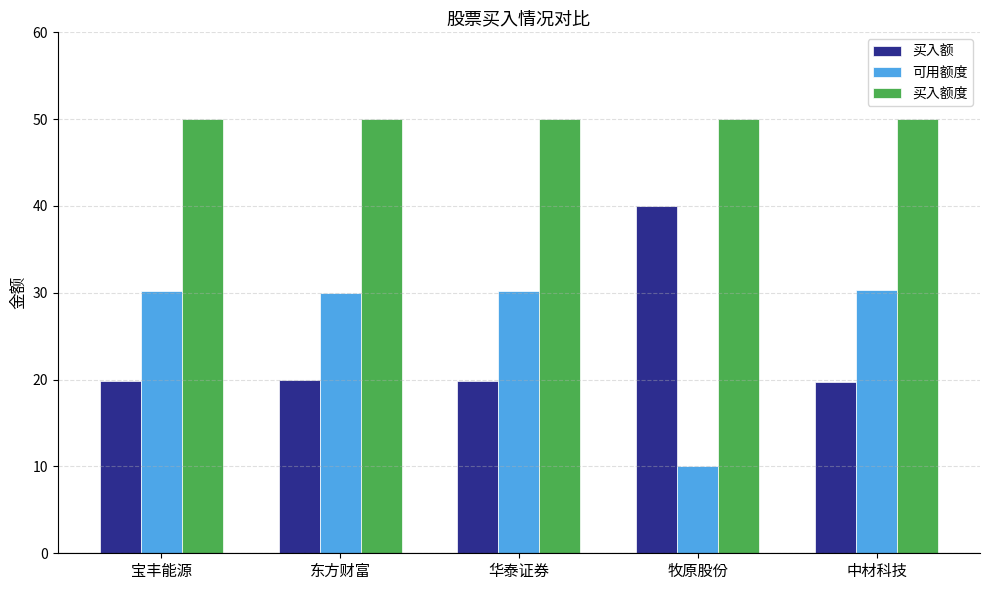

How many groups of bars are there?

5